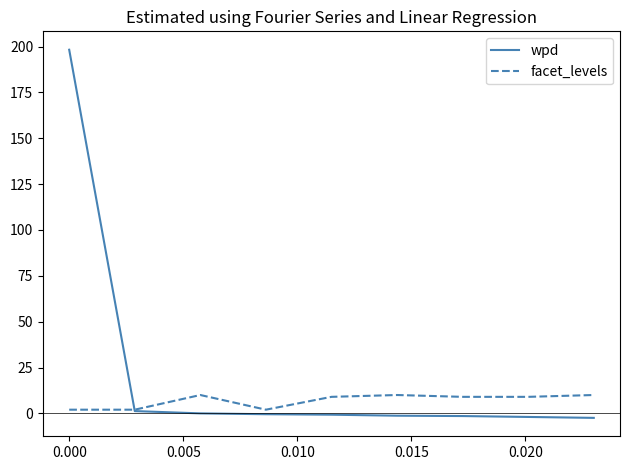

Which series has the largest total across all categories?

wpd